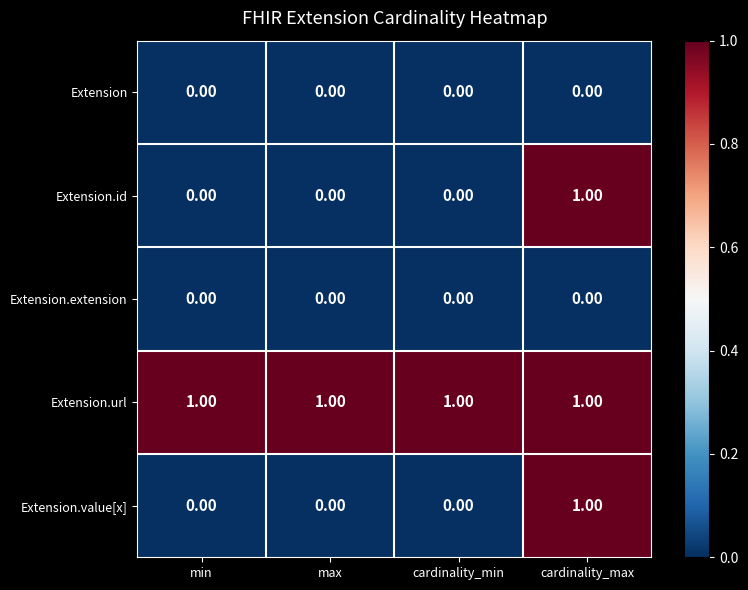

At which label does Extension.value[x] reach its peak?

cardinality_max